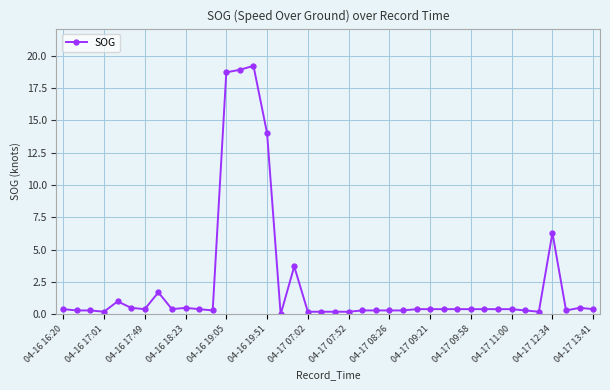

How many data points does each series have?

40